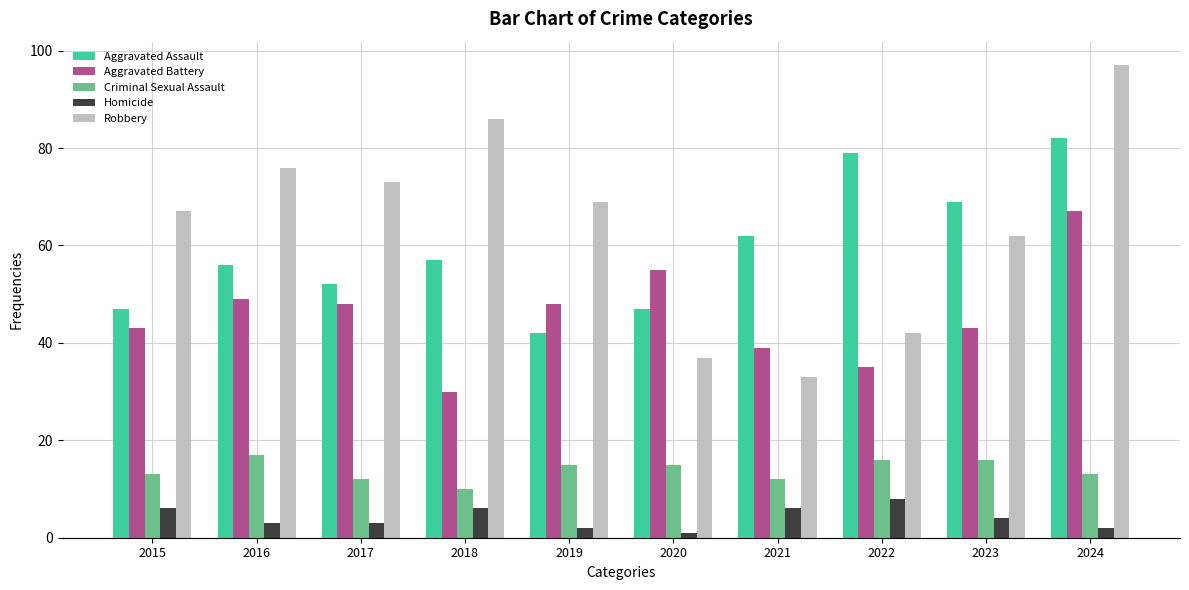

What value does the Aggravated Battery series have at 2020?

55